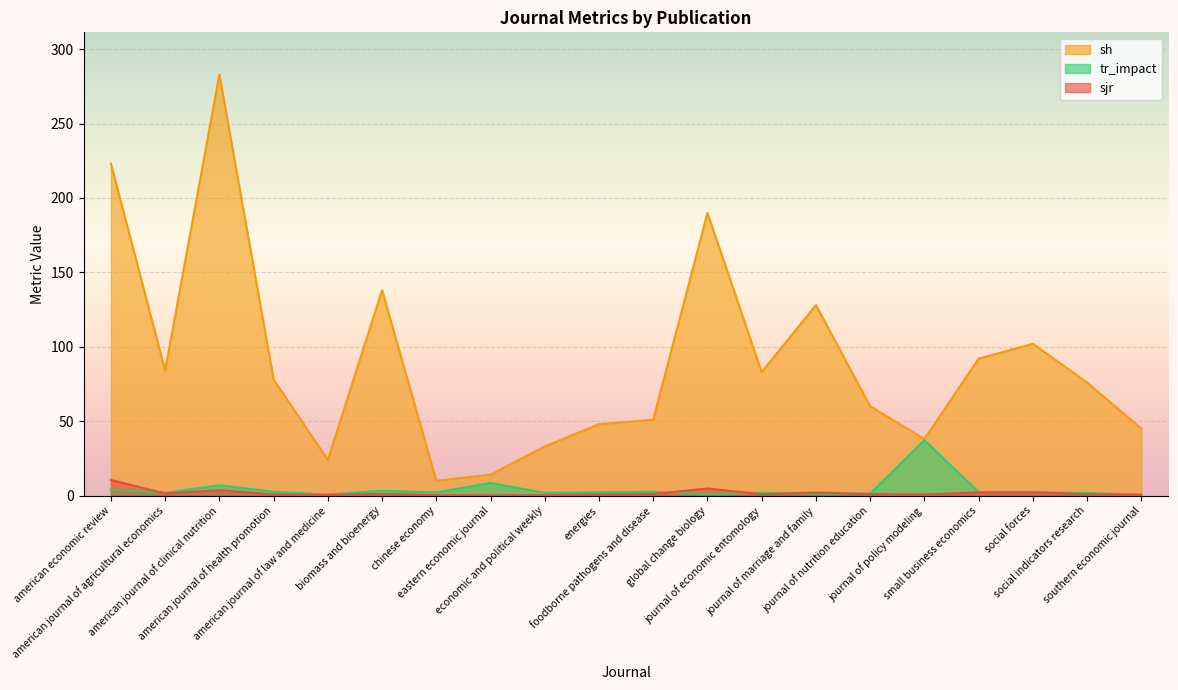

Where is the first local maximum for tr_impact?

american journal of clinical nutrition